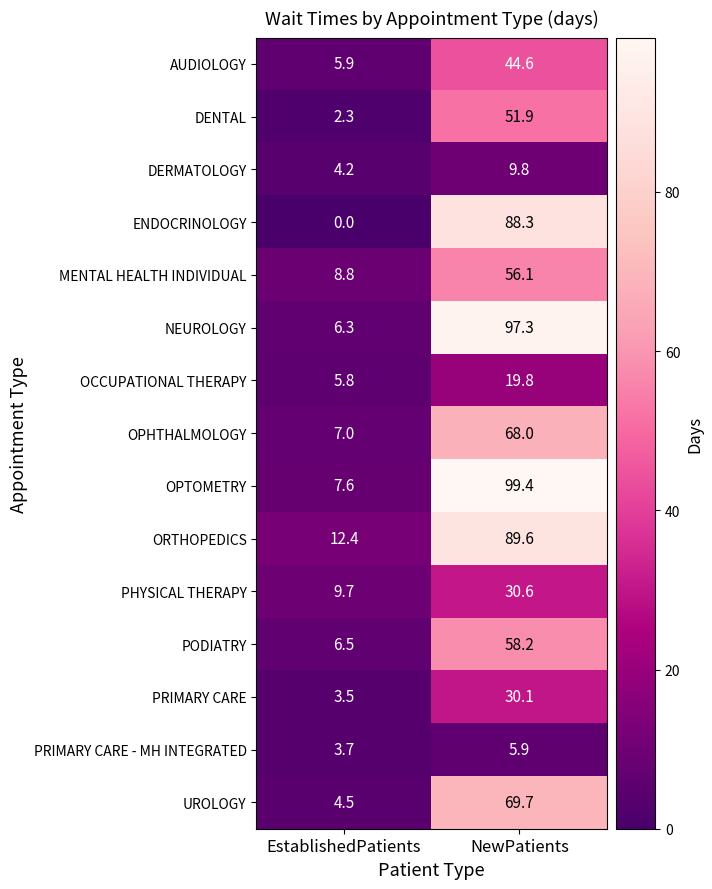

What is the sum of all PODIATRY values?

64.7